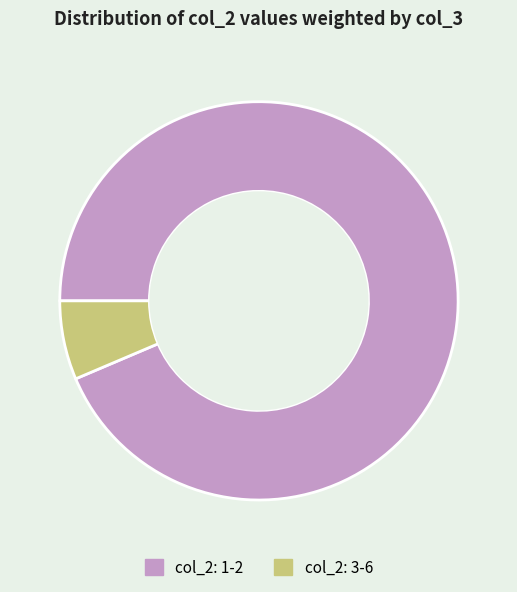

Is it true that col_2: 3-6 is 6% of the pie?

True